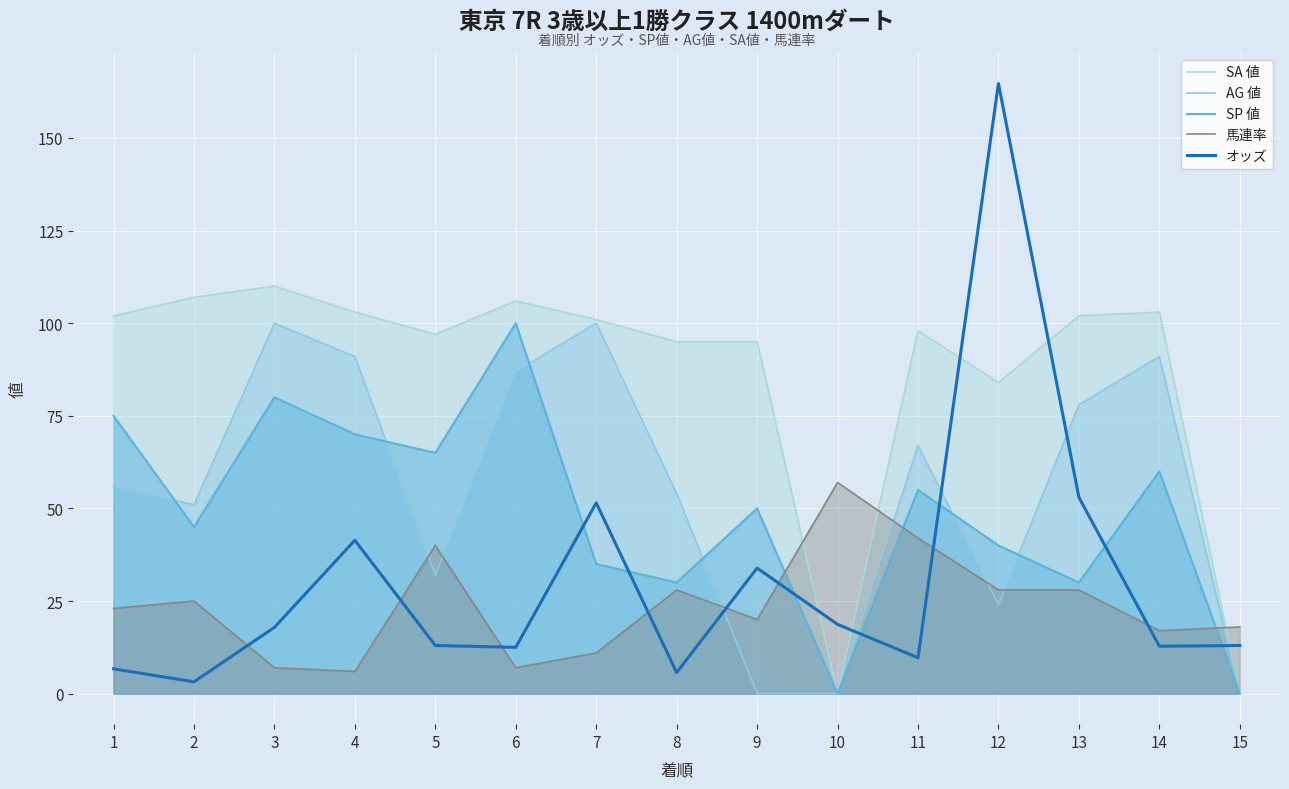

How many intersections are there between AG 値 and 馬連率?

7